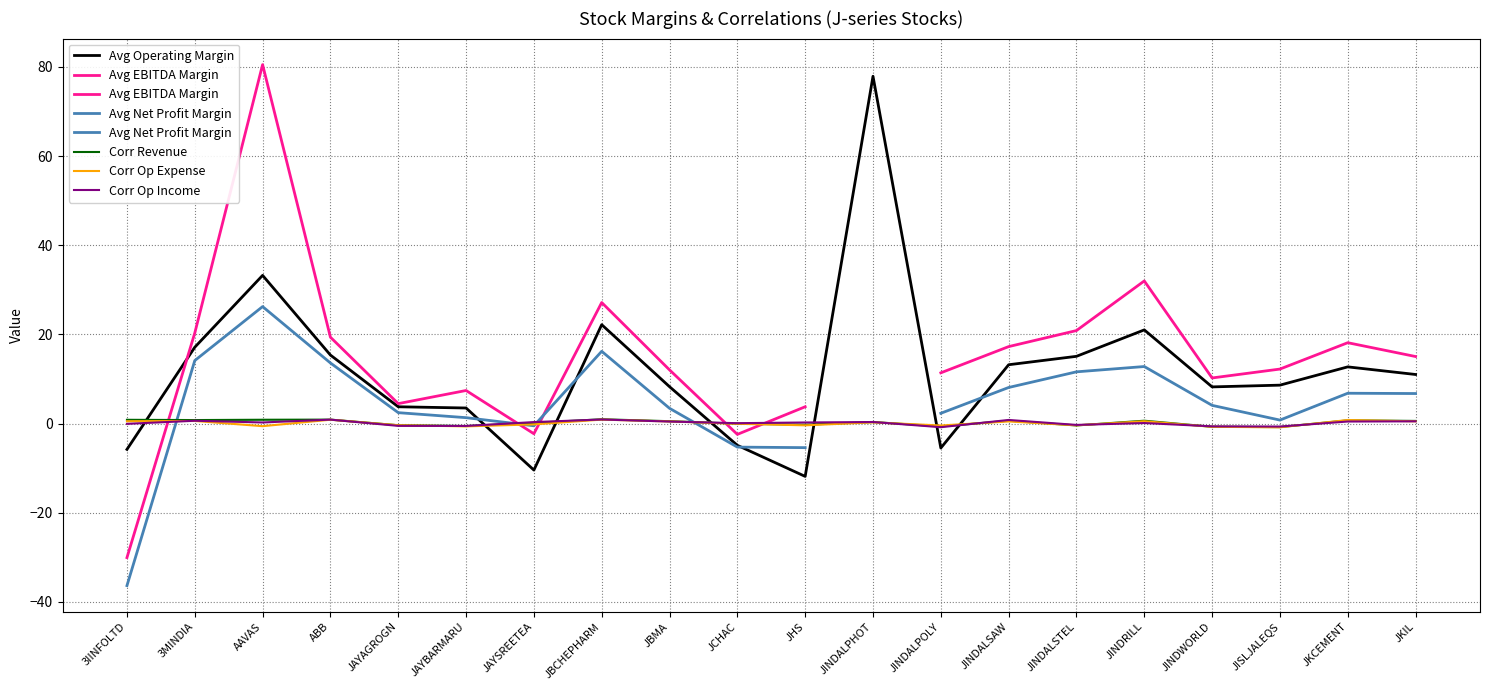

What is the spread (max minus min) of values at JCHAC?

5.0